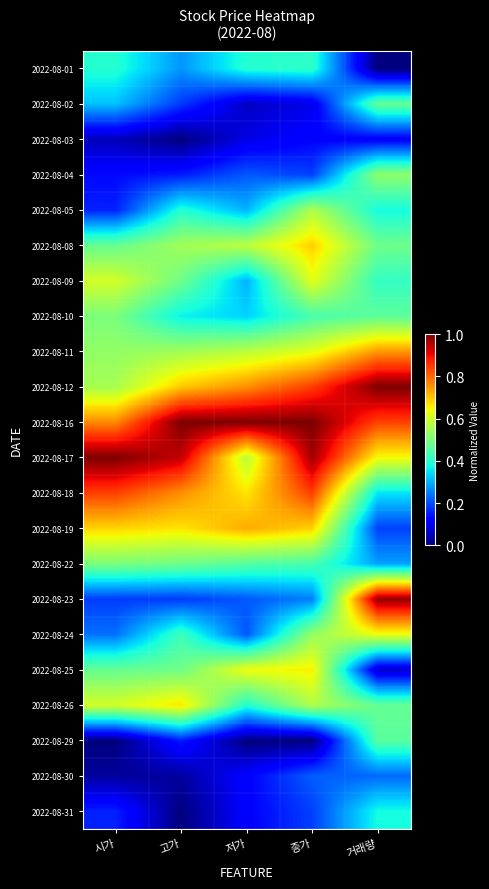

What is the spread (max minus min) of values at 시가?

1.0